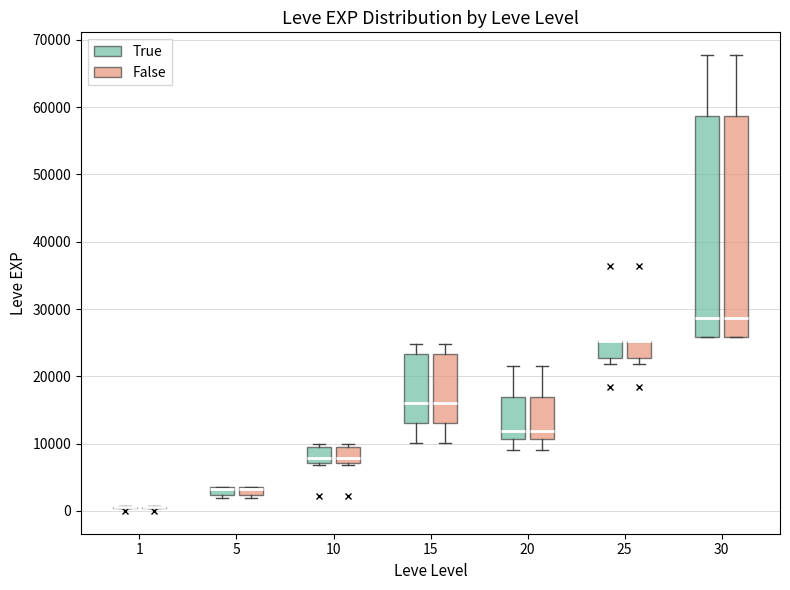

Where is the upper edge of the box for 10 (True) on the y-axis? The values are not printed on the chart, so give them approximately, as read against the axis.

9000